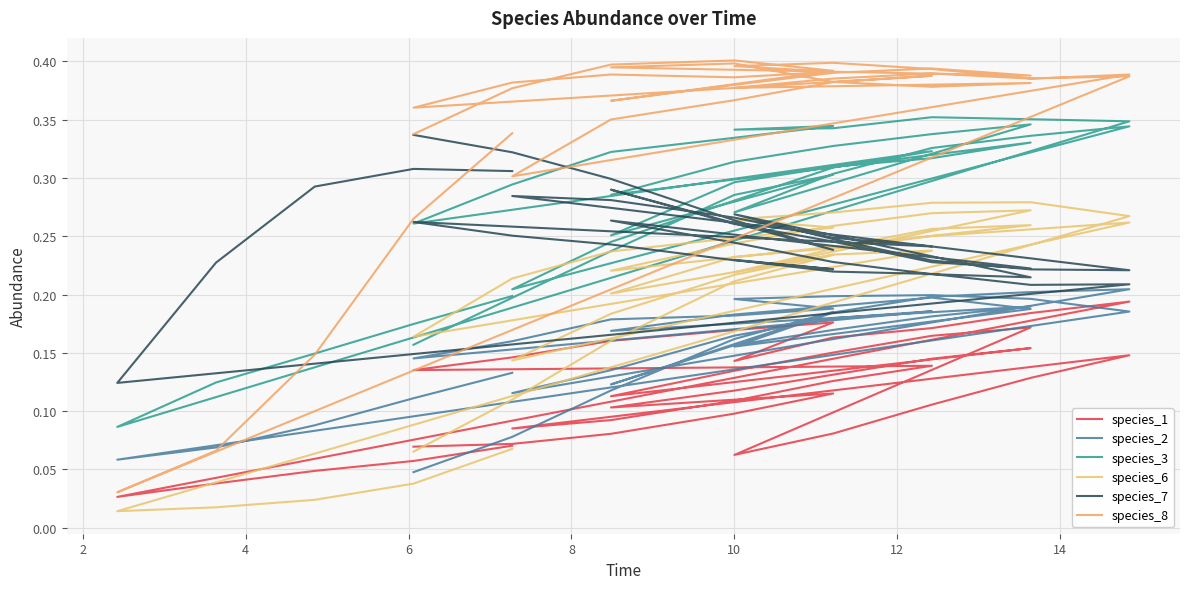

True or false: species_8 and species_1 cross at least once.

False